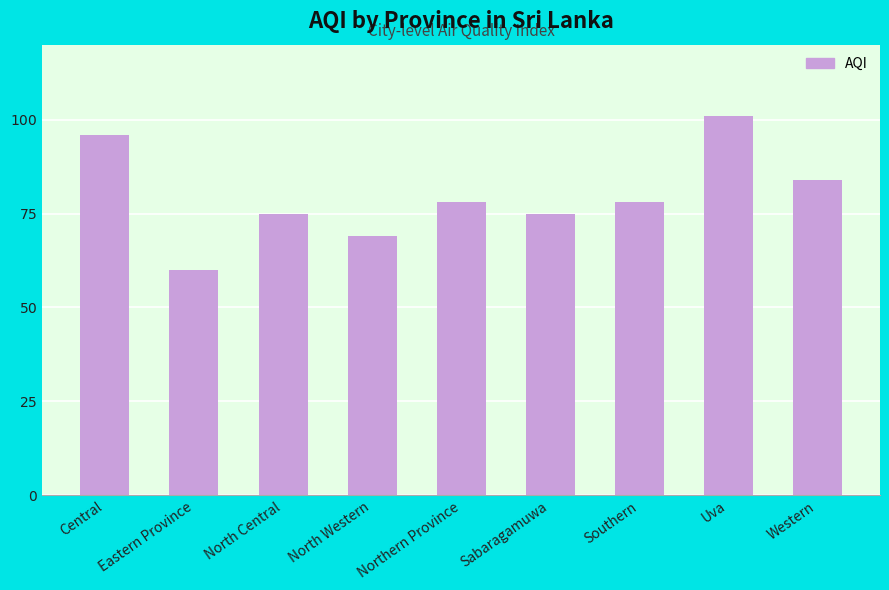

True or false: the data shows 96 at Eastern Province.

False